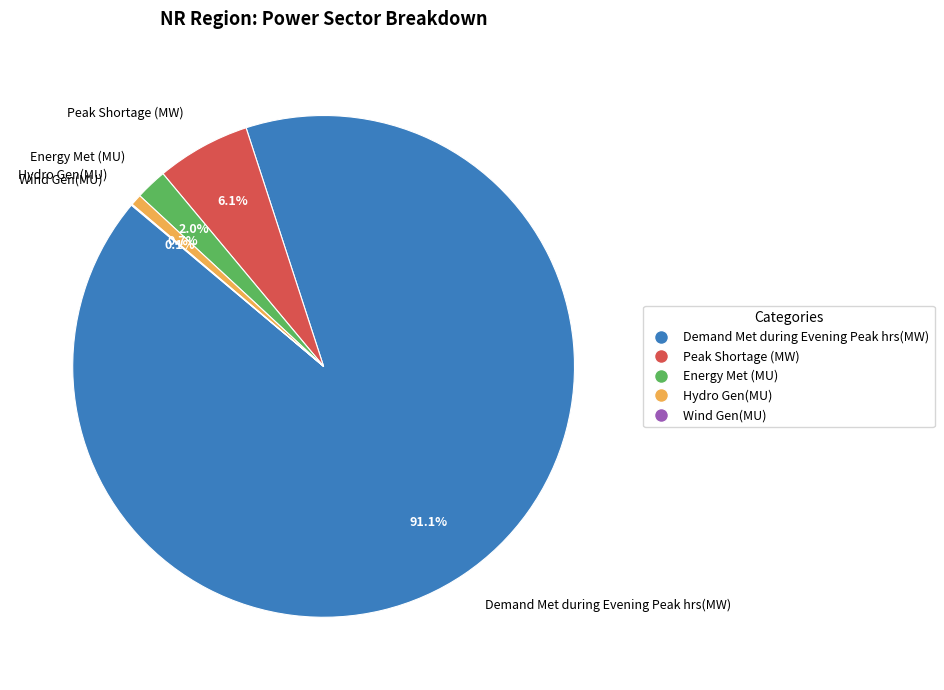

Which category accounts for the majority?

Demand Met during Evening Peak hrs(MW)